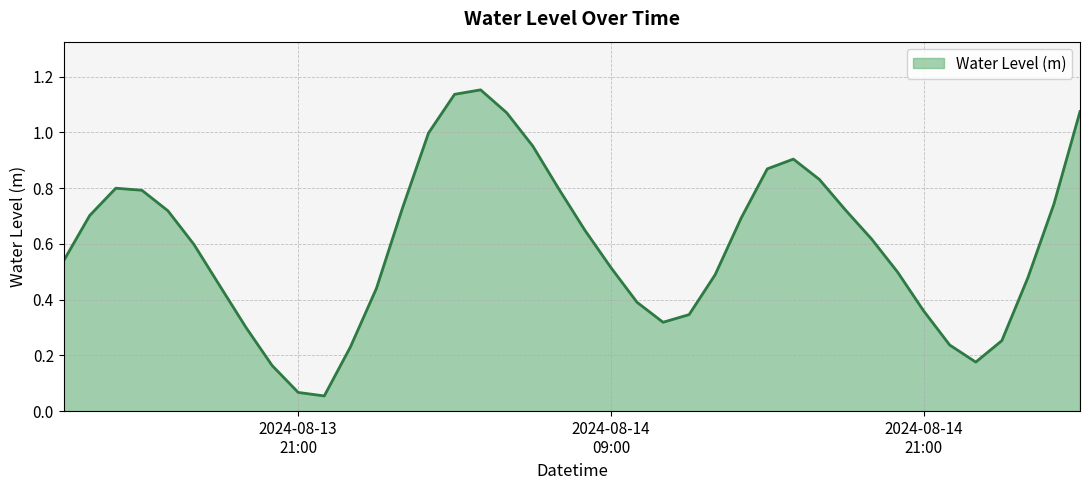

What is the value of the 13th point from the left?

0.4